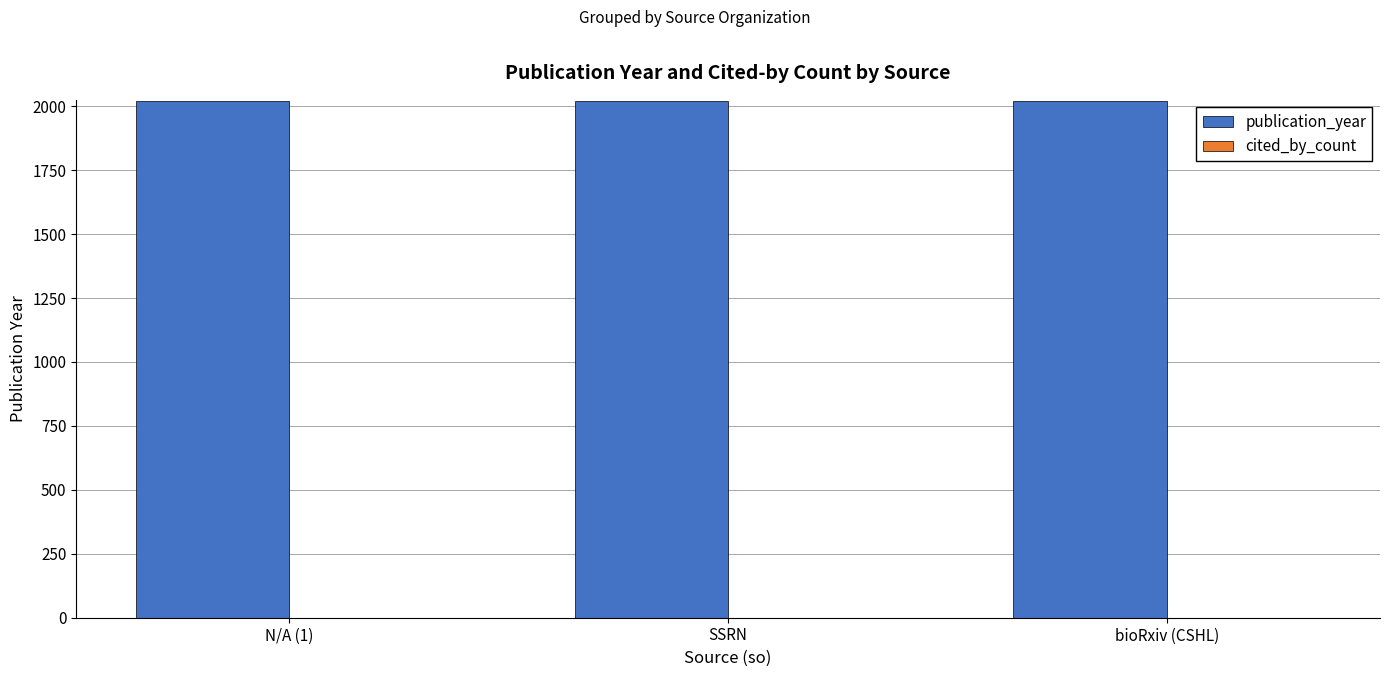

What is the average value of the publication_year series?

2022